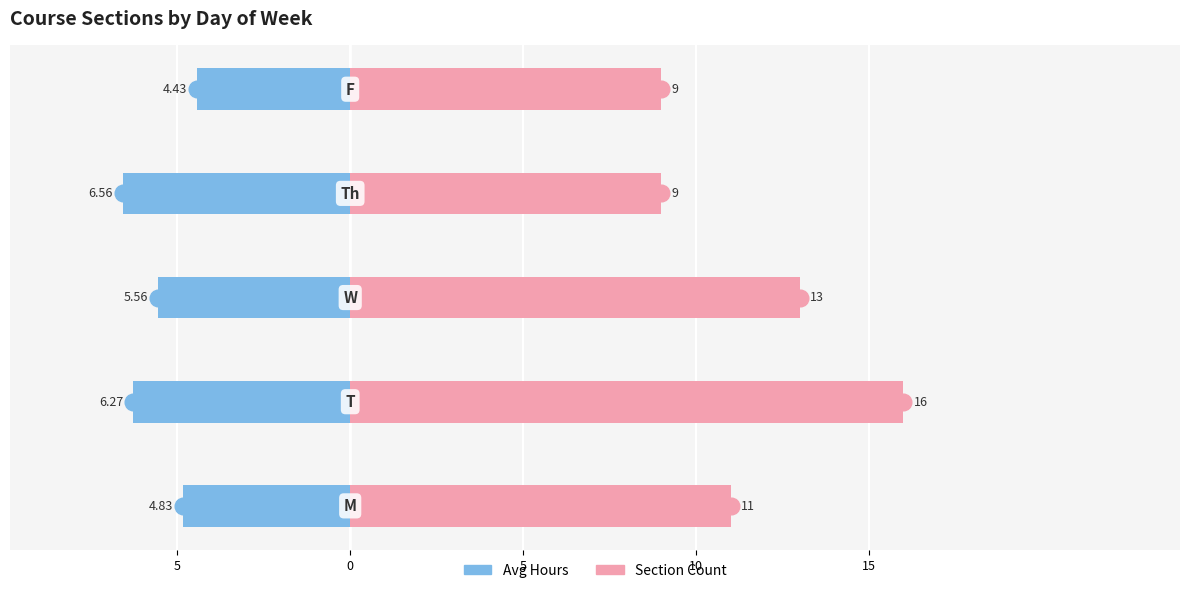

Are the bars grouped side by side (vs. stacked)?

Yes